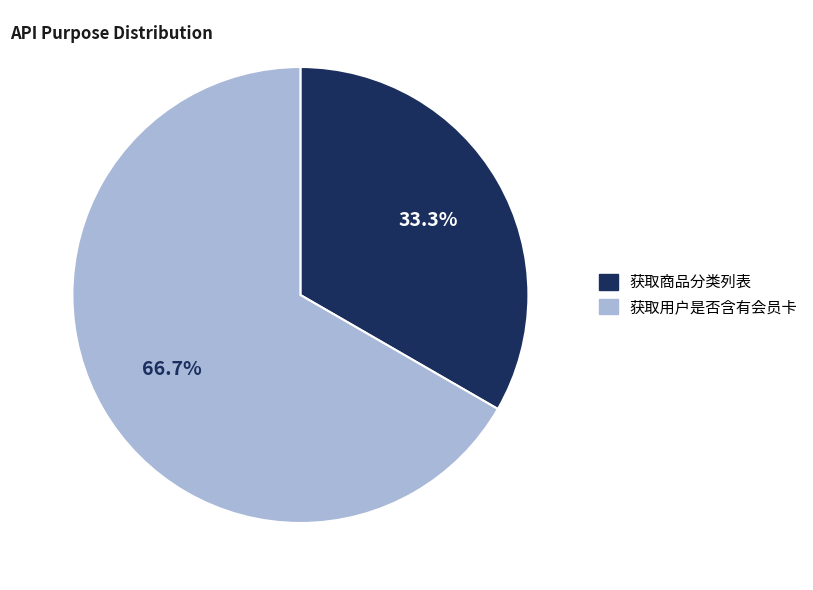

True or false: 获取商品分类列表 accounts for 33% of the total.

True